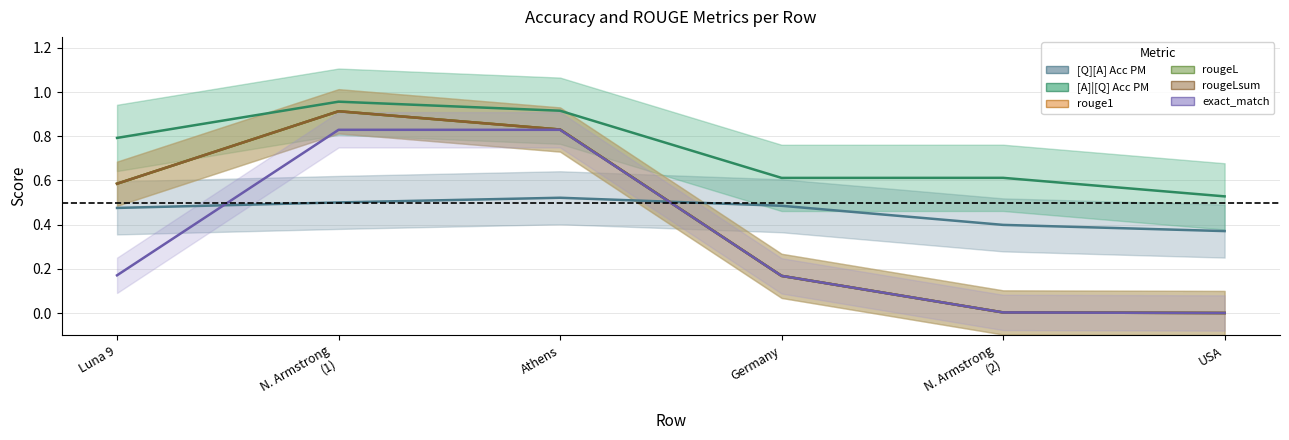

Which series has the largest range (max minus min)?

rouge1